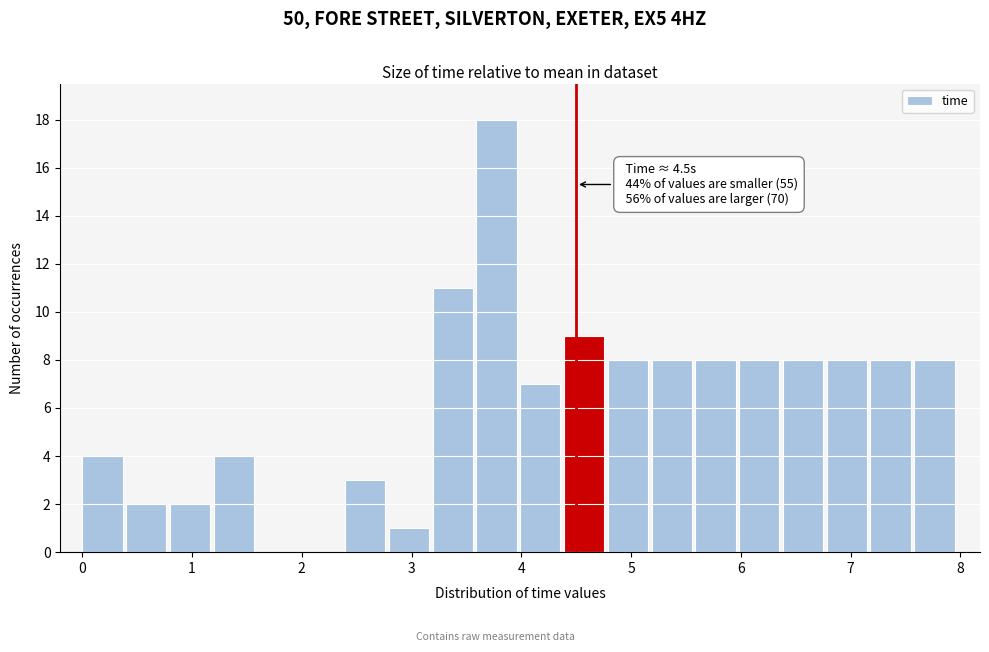

Around what value on the x-axis is the tallest bar? Give the approximate position of its centre, as read against the axis.

3.8